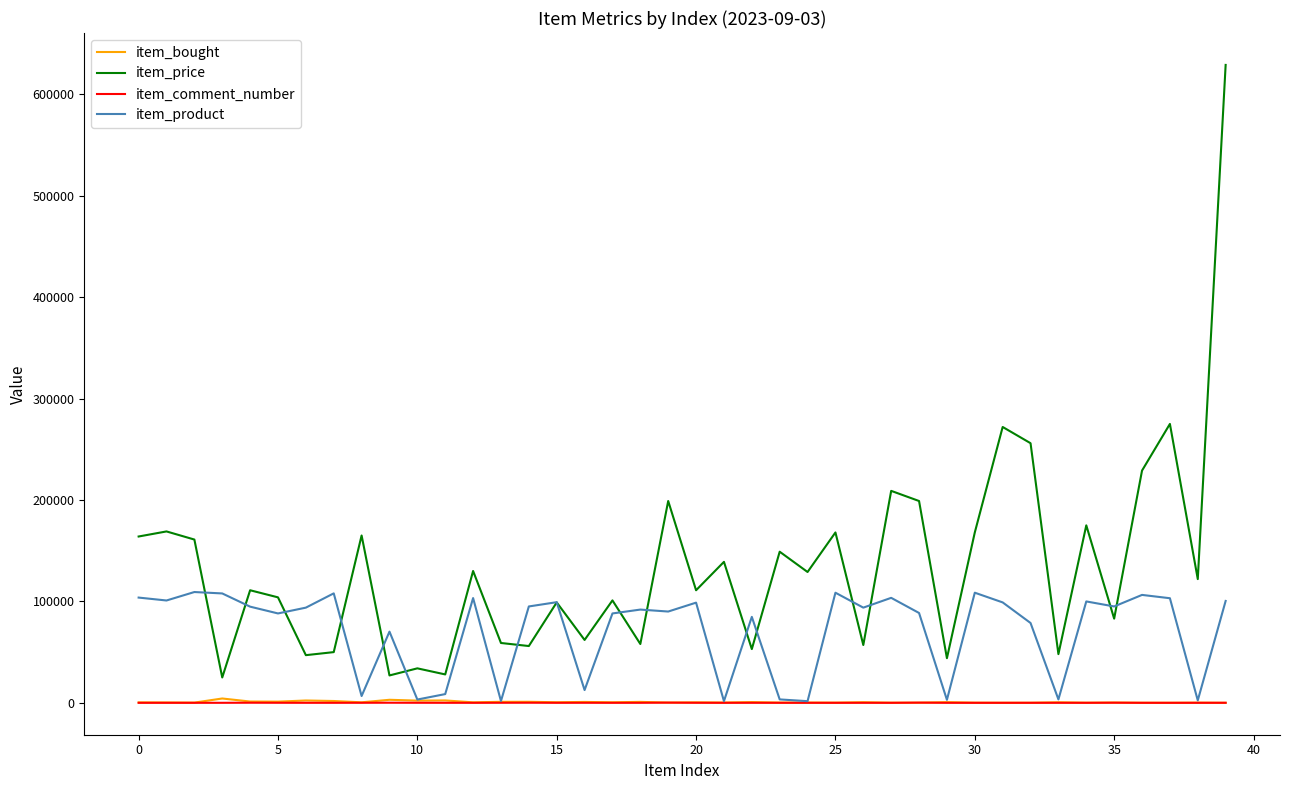

Which series has the largest total across all categories?

item_price